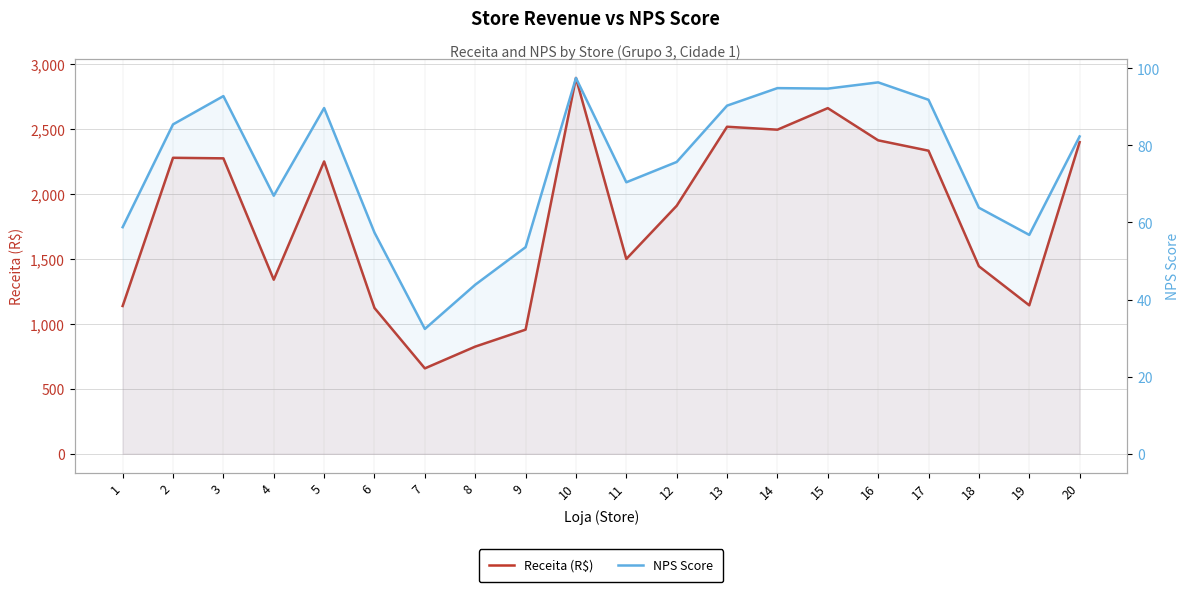

How many interior local valleys does the Receita (R$) series have?

5